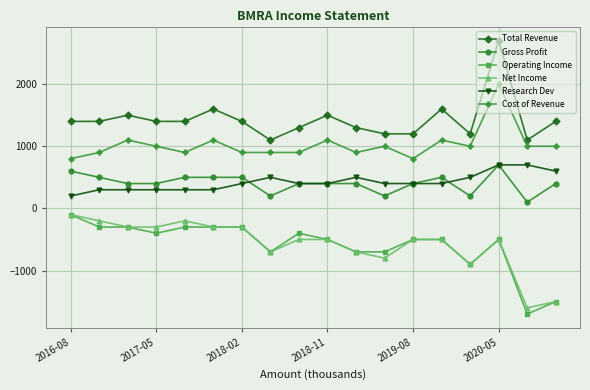

What is the value of the Gross Profit point at the 13th from the left?

400